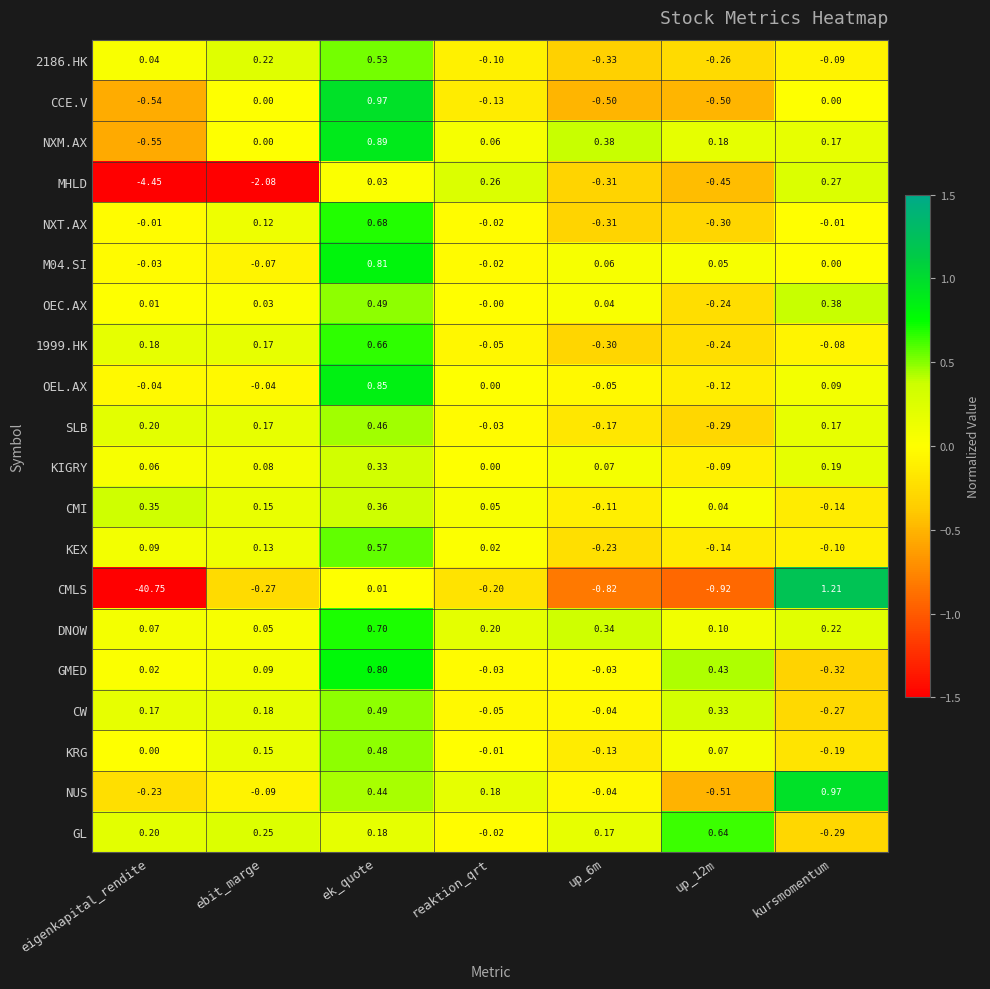

Which category has the highest value across all series?

kursmomentum